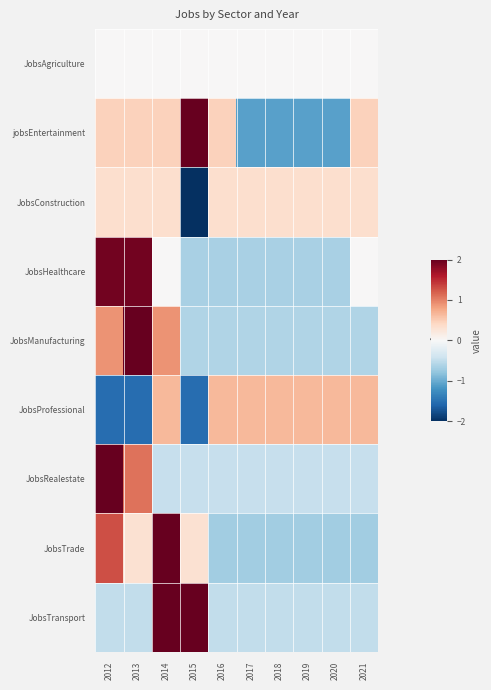

Reading left to right, list all the values displayed in this chart.

JobsAgriculture: 2012=0.0	2013=0.0	2014=0.0	2015=0.0	2016=0.0	2017=0.0	2018=0.0	2019=0.0	2020=0.0	2021=0.0
jobsEntertainment: 2012=0.5	2013=0.5	2014=0.5	2015=2.0	2016=0.5	2017=-1.1	2018=-1.1	2019=-1.1	2020=-1.1	2021=0.5
JobsConstruction: 2012=0.3	2013=0.3	2014=0.3	2015=-3.0	2016=0.3	2017=0.3	2018=0.3	2019=0.3	2020=0.3	2021=0.3
JobsHealthcare: 2012=1.9	2013=1.9	2014=0.0	2015=-0.6	2016=-0.6	2017=-0.6	2018=-0.6	2019=-0.6	2020=-0.6	2021=0.0
JobsManufacturing: 2012=0.9	2013=2.4	2014=0.9	2015=-0.6	2016=-0.6	2017=-0.6	2018=-0.6	2019=-0.6	2020=-0.6	2021=-0.6
JobsProfessional: 2012=-1.5	2013=-1.5	2014=0.7	2015=-1.5	2016=0.7	2017=0.7	2018=0.7	2019=0.7	2020=0.7	2021=0.7
JobsRealestate: 2012=2.7	2013=1.1	2014=-0.5	2015=-0.5	2016=-0.5	2017=-0.5	2018=-0.5	2019=-0.5	2020=-0.5	2021=-0.5
JobsTrade: 2012=1.3	2013=0.3	2014=2.3	2015=0.3	2016=-0.7	2017=-0.7	2018=-0.7	2019=-0.7	2020=-0.7	2021=-0.7
JobsTransport: 2012=-0.5	2013=-0.5	2014=2.0	2015=2.0	2016=-0.5	2017=-0.5	2018=-0.5	2019=-0.5	2020=-0.5	2021=-0.5